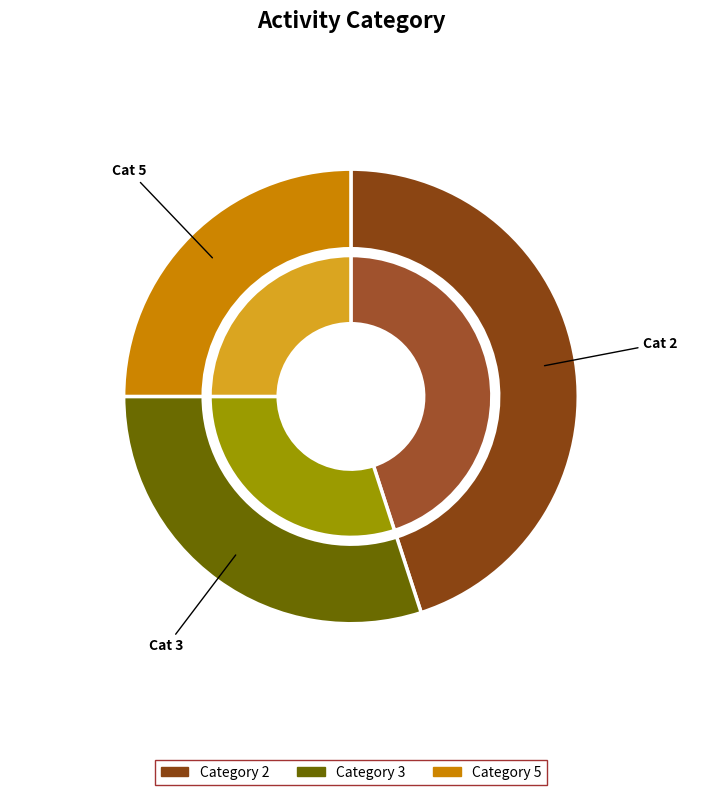

Which has a higher value, 5 or 3?

3